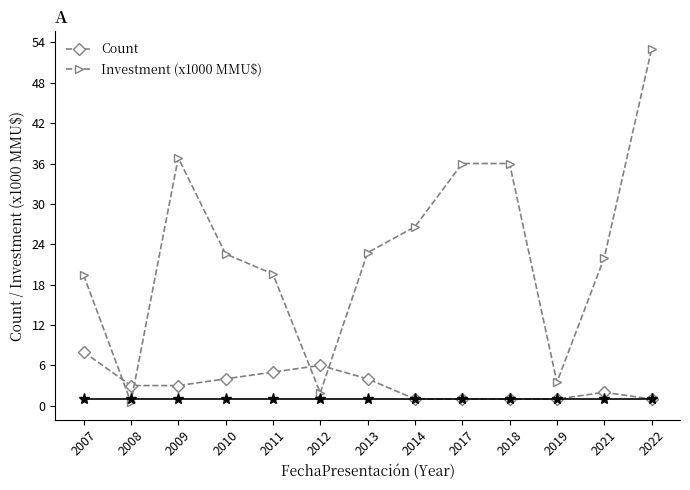

True or false: Investment (x1000 MMU$) and Count intersect in this chart.

True